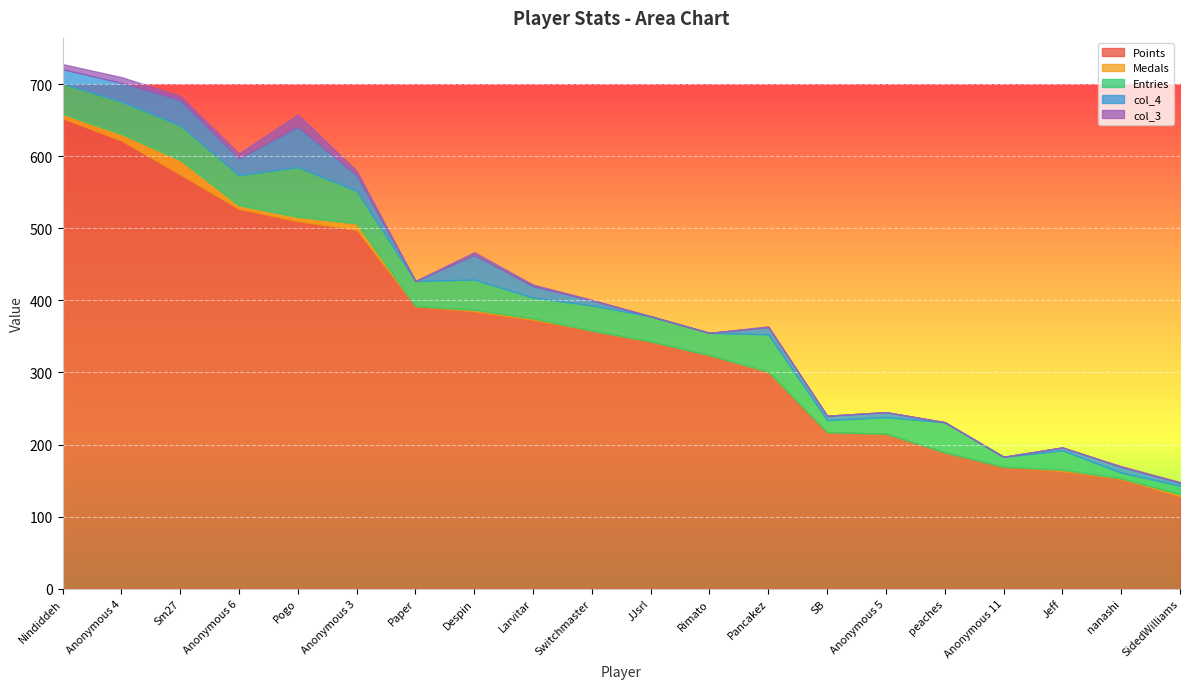

How many values in the Points series are below 358?

10